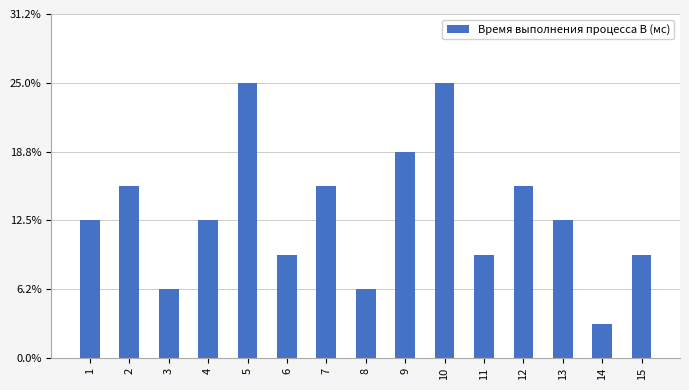

Reading left to right, what are all the values shown in this chart?

1=4	2=5	3=2	4=4	5=8	6=3	7=5	8=2	9=6	10=8	11=3	12=5	13=4	14=1	15=3